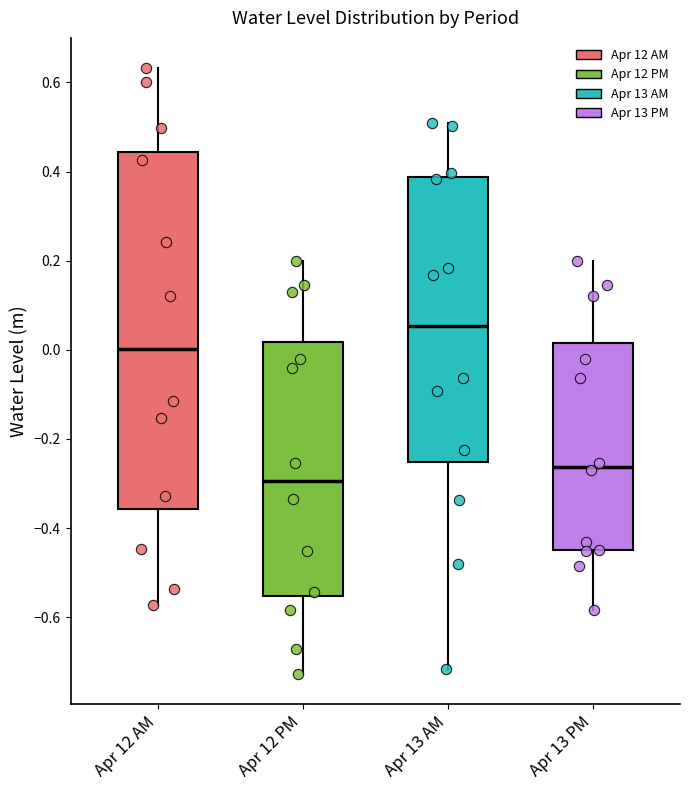

Reading left to right, transcribe this box plot: for each box, give where its median line is, the range the box spans, and where its two whiskers end, as read against the y-axis. The values are not printed on the chart, so give them approximately, as read against the axis.

Apr 12 AM: median 0.00, box -0.36 to 0.44, whiskers -0.58 to 0.64
Apr 12 PM: median -0.30, box -0.56 to 0.02, whiskers -0.72 to 0.20
Apr 13 AM: median 0.06, box -0.26 to 0.38, whiskers -0.72 to 0.50
Apr 13 PM: median -0.26, box -0.46 to 0.02, whiskers -0.58 to 0.20